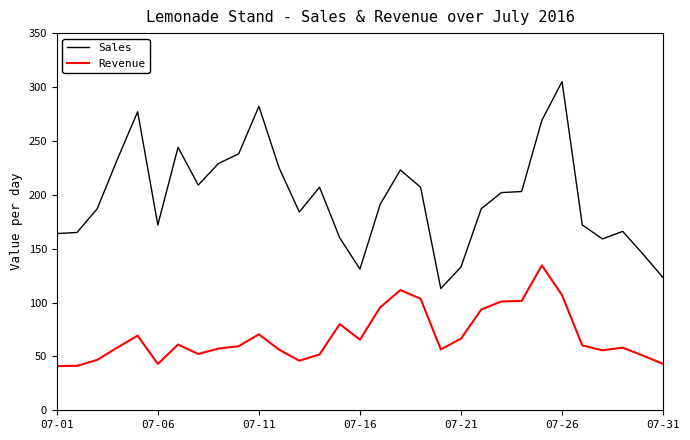

Which series has the largest range (max minus min)?

Sales